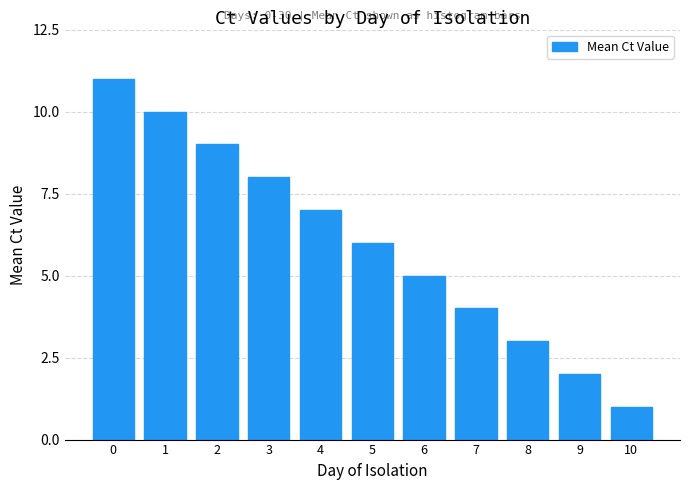

Reading left to right, what are all the values shown in this chart?

0=11	1=10	2=9	3=8	4=7	5=6	6=5	7=4	8=3	9=2	10=1